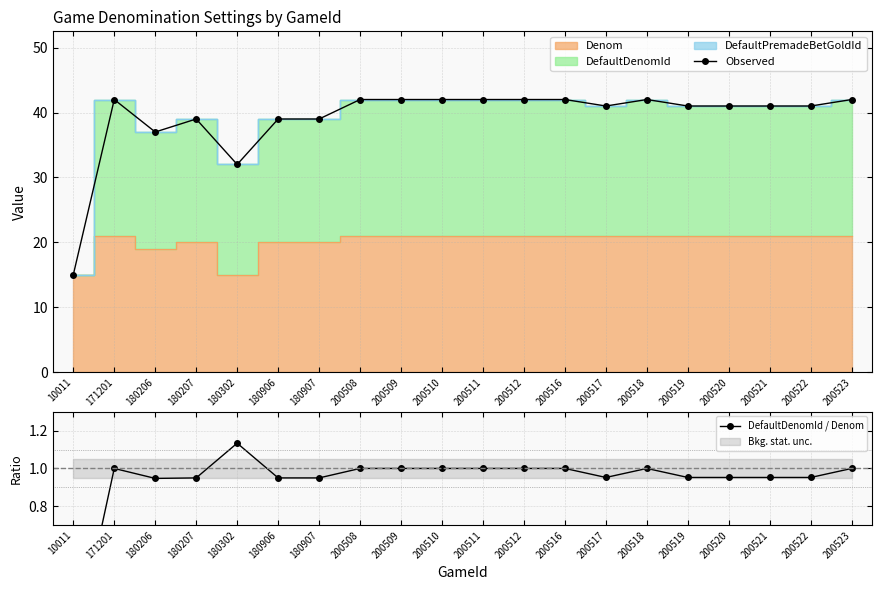

True or false: Observed and DefaultDenomId / Denom cross at least once.

False